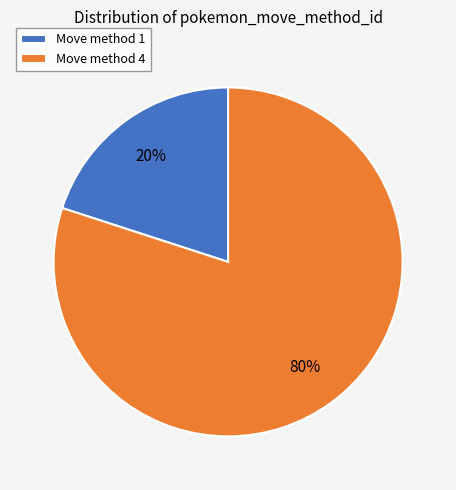

What is the ratio of the value at Move method 4 to the value at Move method 1?

4.0